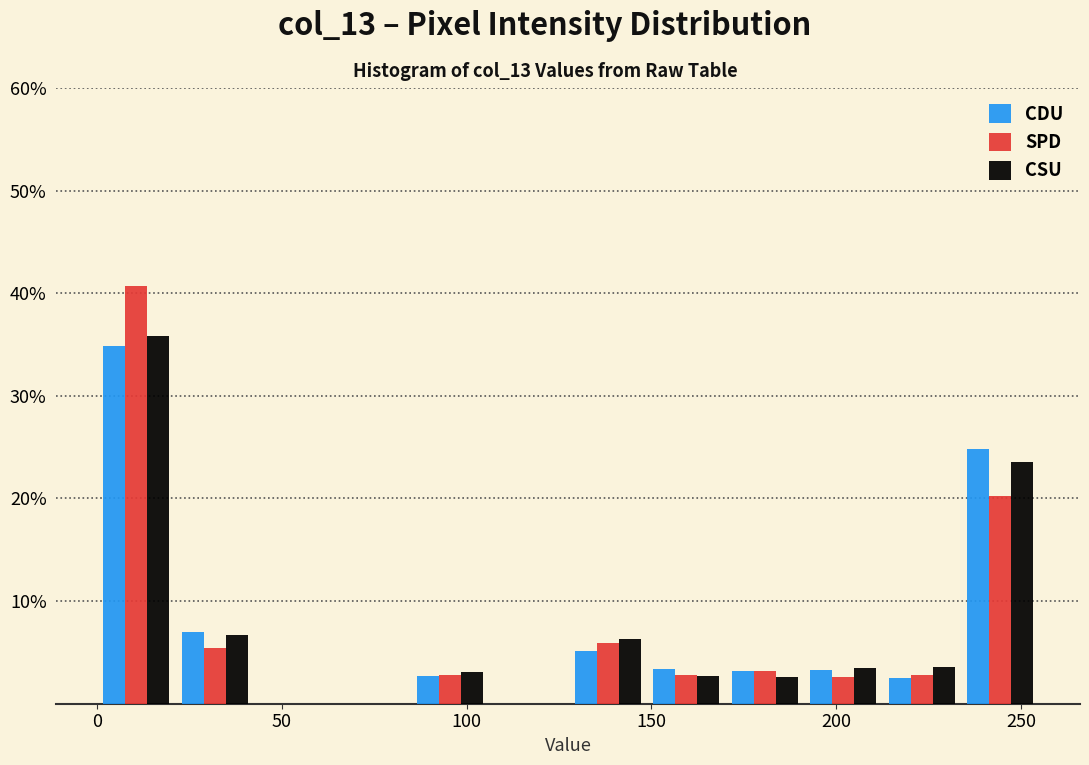

In the CSU series, which range on the x-axis has the tallest bar?

0 to 20